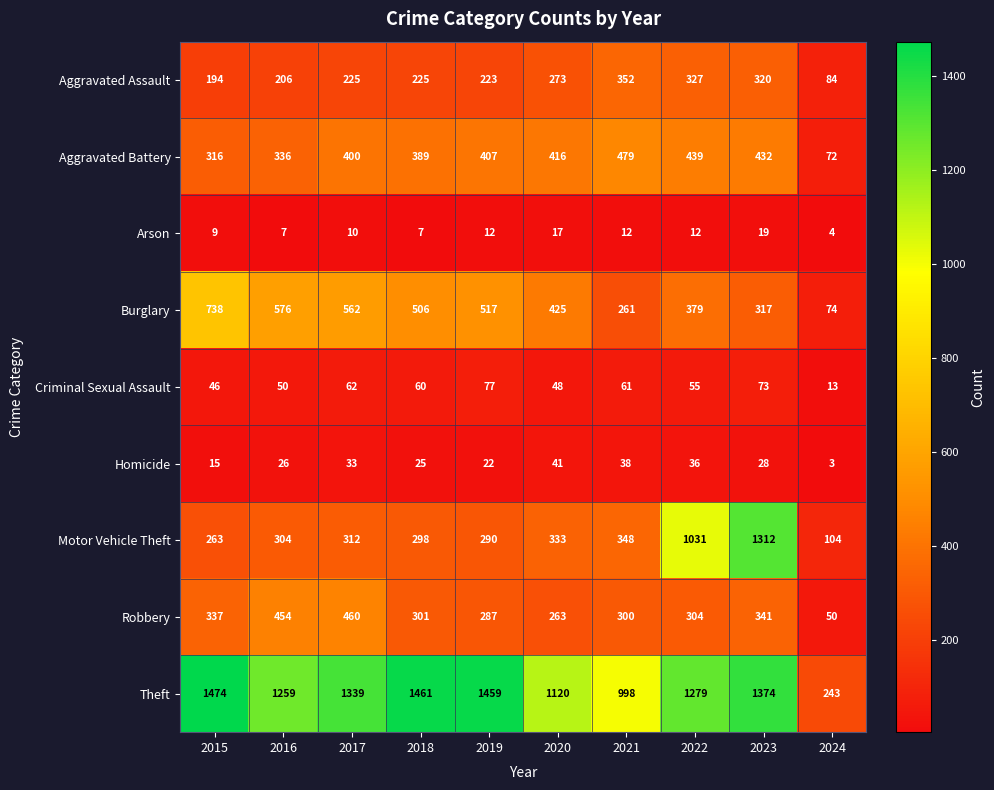

Is it true that Aggravated Battery equals 68 at 2015?

False